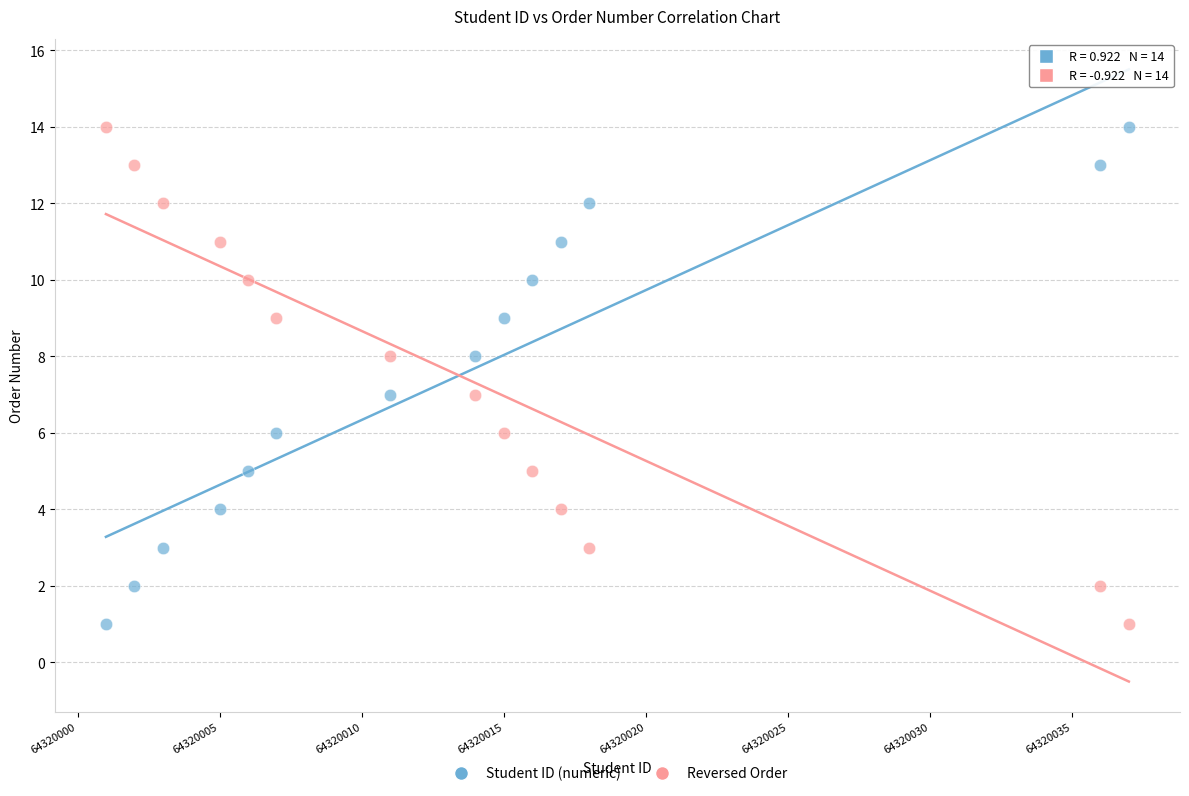

Across all data points, what is the range of Y values (max minus min)?

13